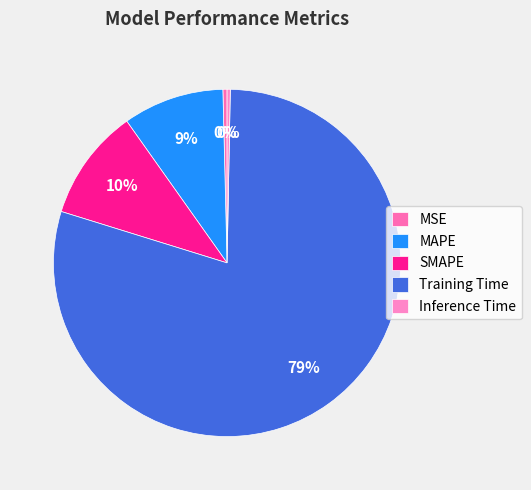

Between MSE and SMAPE, which is larger?

SMAPE